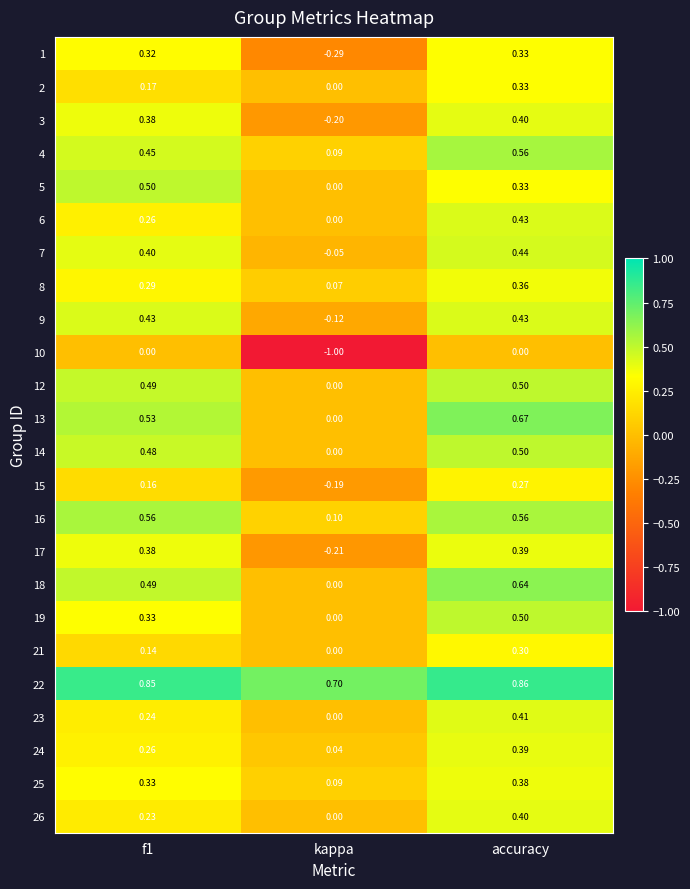

Is the value of 21 at accuracy greater than the value of 2 at accuracy?

No